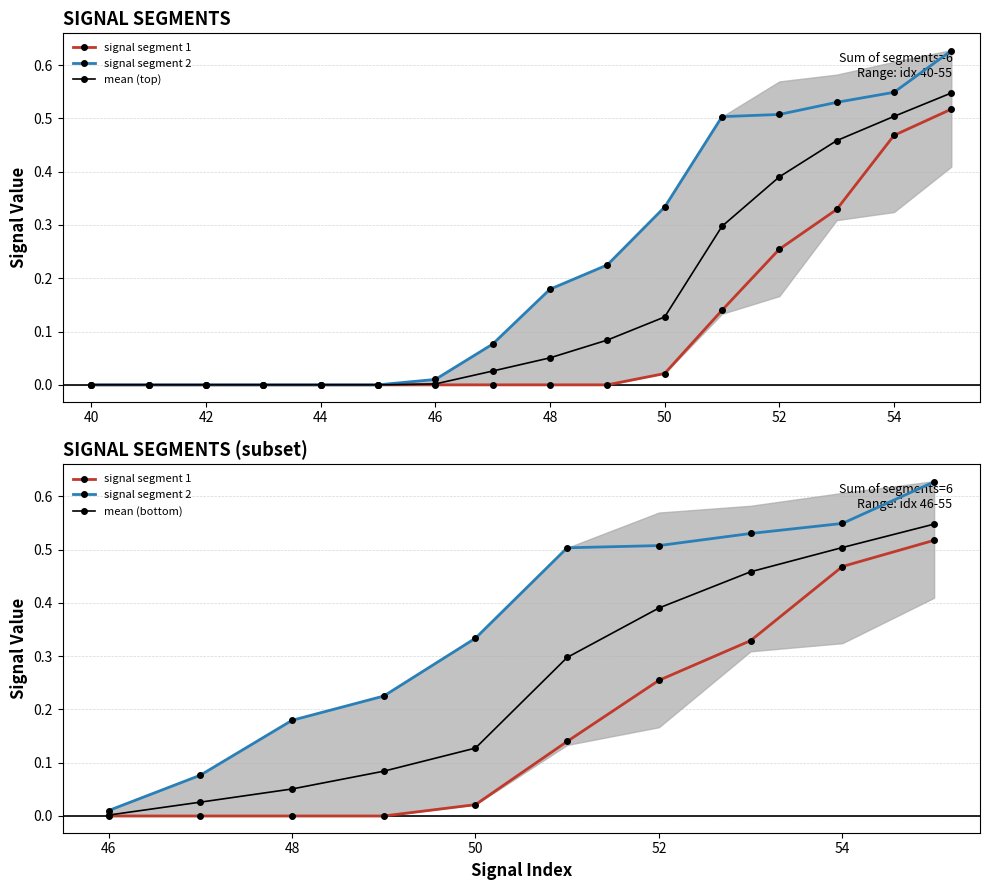

What is the difference between the maximum and second lowest values in the signal segment 2 series?

0.6